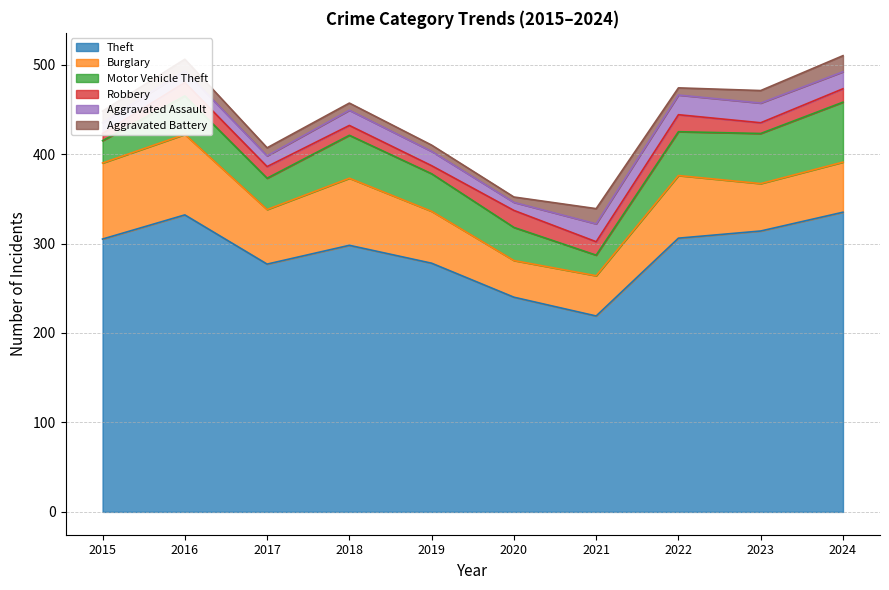

What is the smallest value displayed?

6